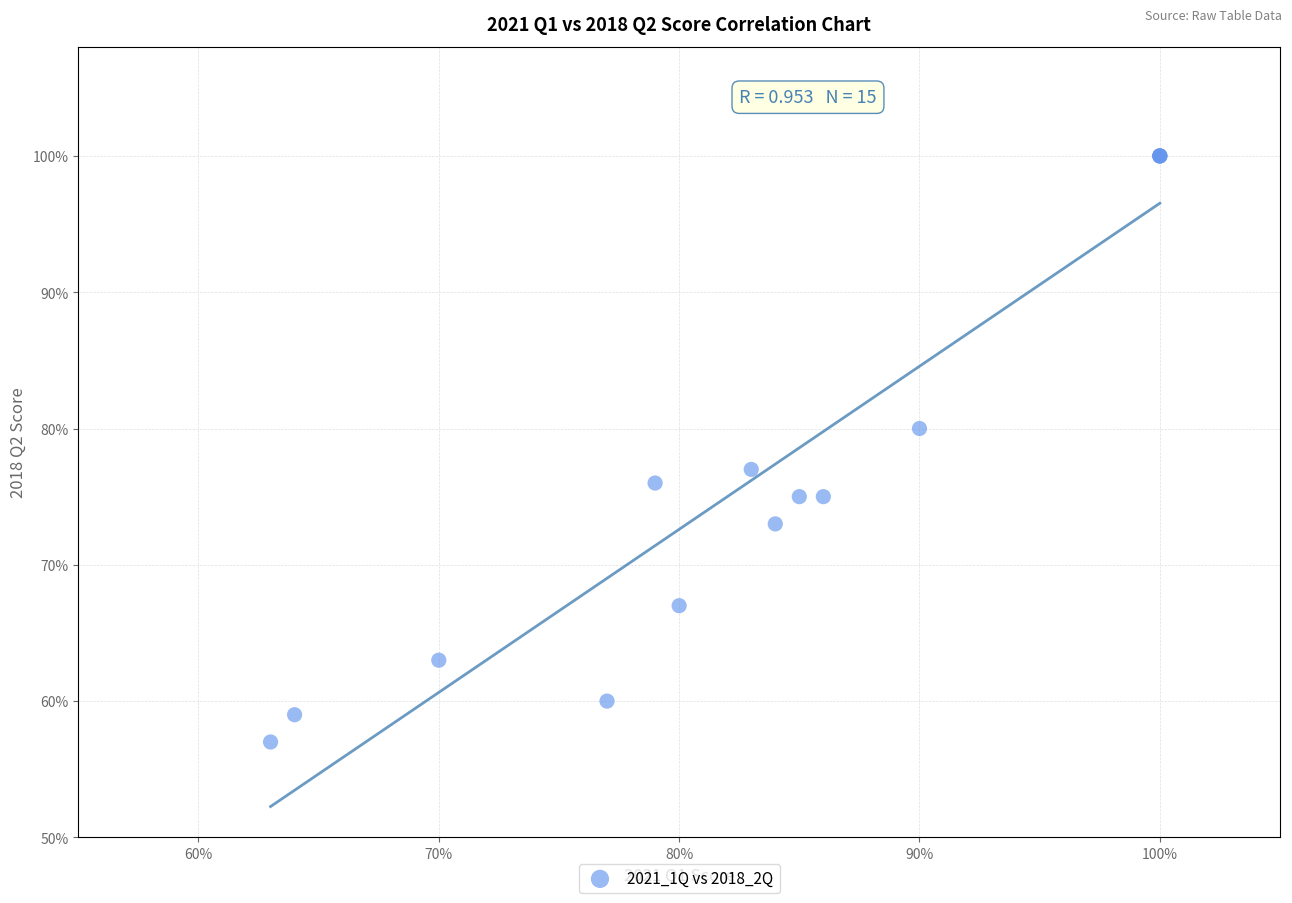

What Y value in the scatter plot is closest to 78?

77